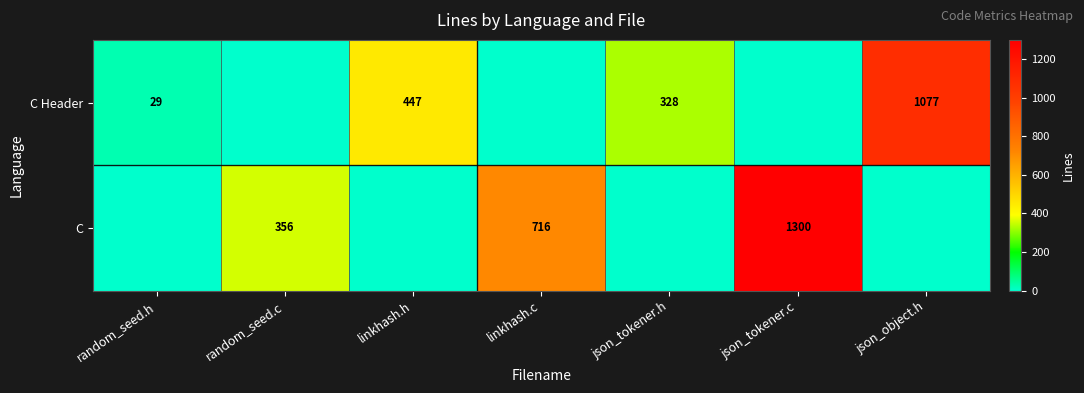

The C series shows 356 at random_seed.c. True or false?

True